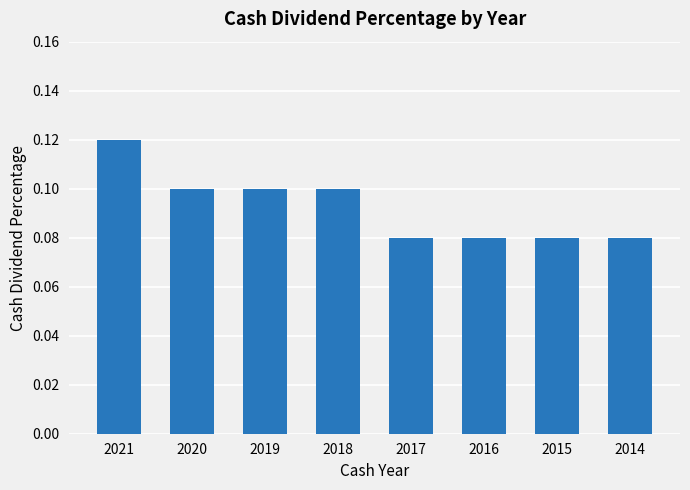

Count the values in the range 0 to 1.

8